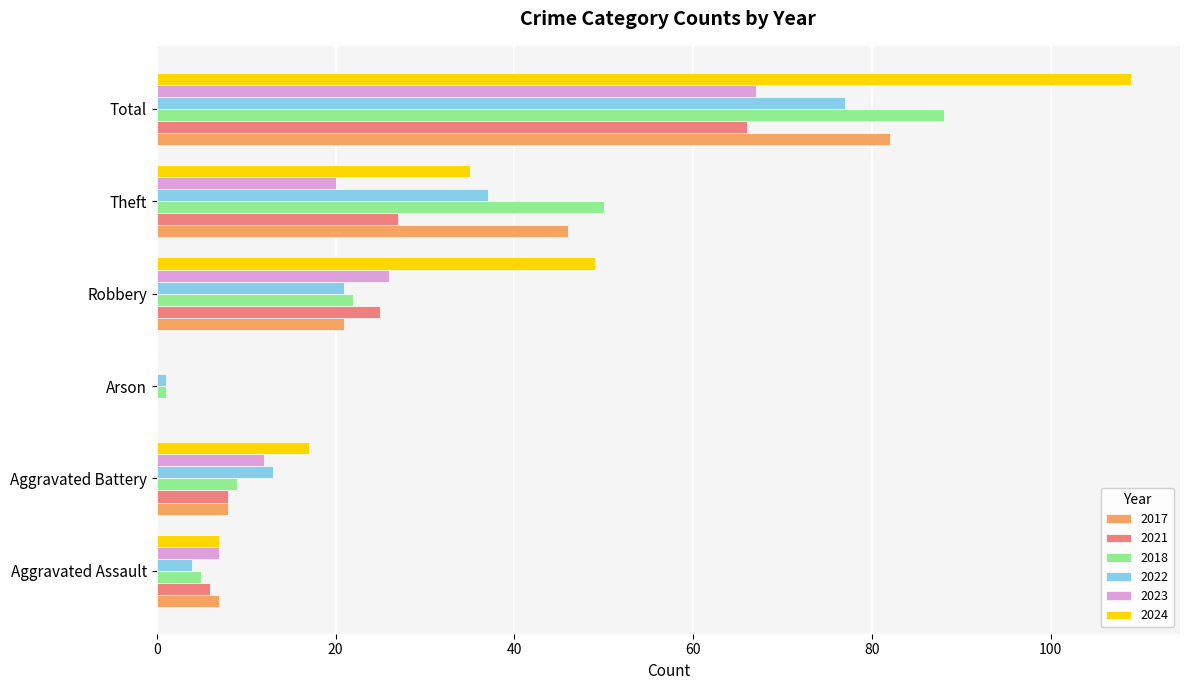

What is the approximate value of 2024 at Robbery?

49